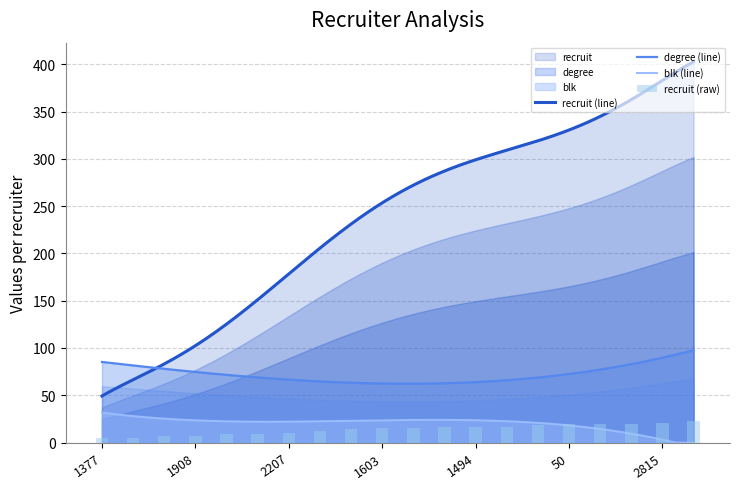

Reading left to right, what are all the values shown in this chart?

recruit: 1377=50	2382=61	1431=91	1908=98	997=139	2986=142	2207=158	1149=208	2124=246	1603=263	940=278	2382=282	1494=283	1164=294	246=332	50=343	2948=348	2715=359	2815=373	1386=408
degree: 1377=8	2382=9	1431=7	1908=7	997=9	2986=7	2207=6	1149=9	2124=3	1603=5	940=5	2382=9	1494=6	1164=8	246=7	50=8	2948=5	2715=8	2815=11	1386=9
blk: 1377=1	2382=0	1431=1	1908=1	997=0	2986=1	2207=1	1149=0	2124=1	1603=0	940=0	2382=1	1494=1	1164=0	246=1	50=1	2948=0	2715=0	2815=0	1386=0